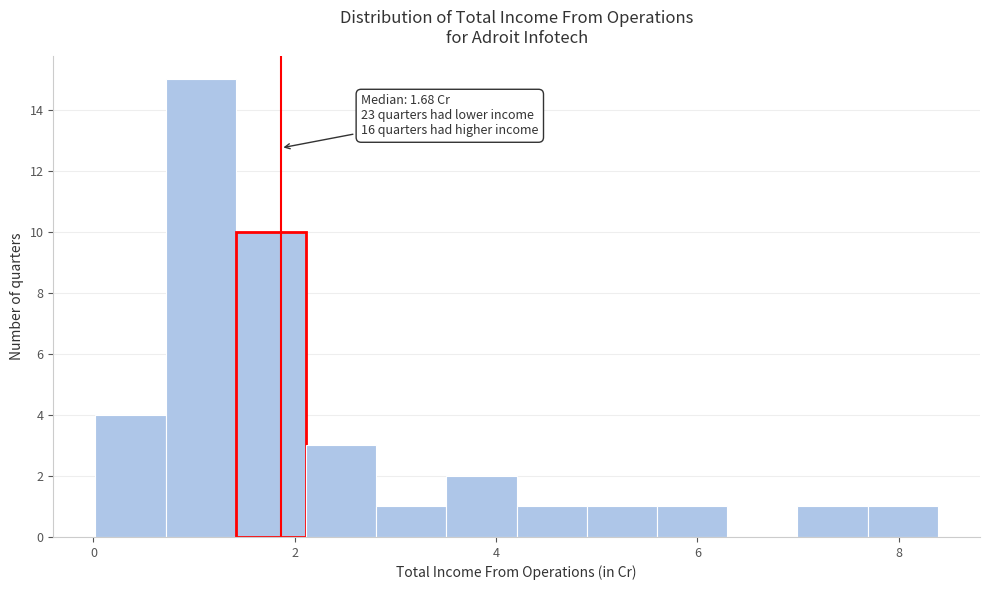

Around what value on the x-axis is the tallest bar? Give the approximate position of its centre, as read against the axis.

1.0